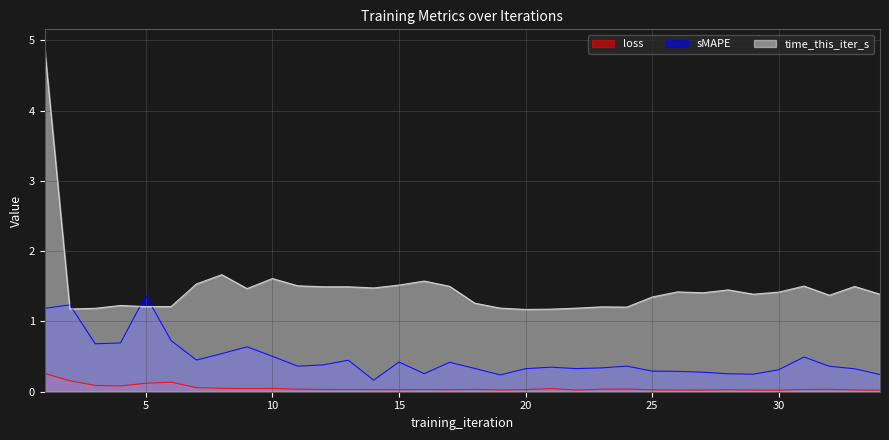

Is it true that loss equals 0.0 at 28?

True